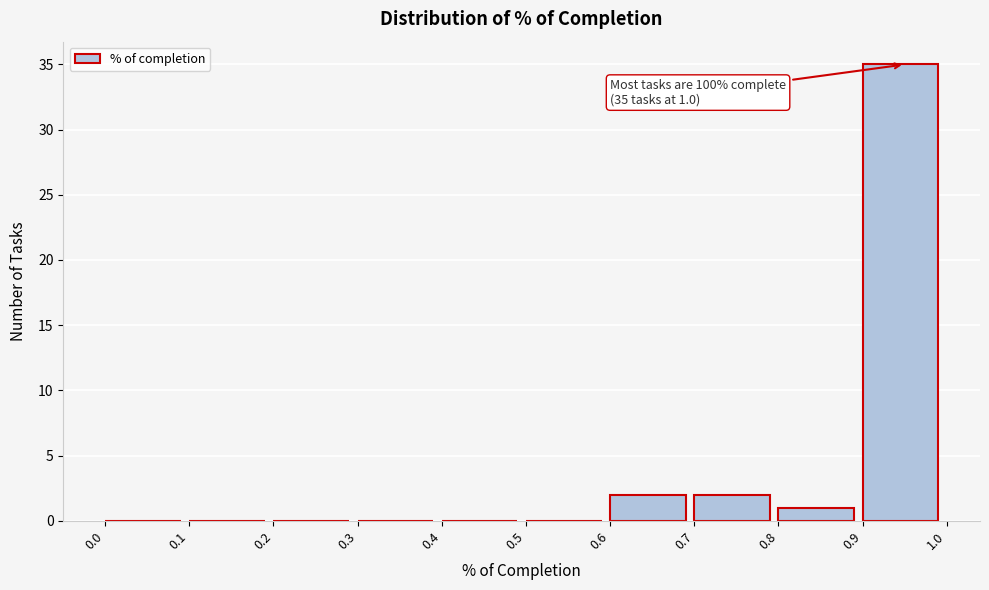

Which range on the x-axis has the tallest bar?

0.9 to 1.0